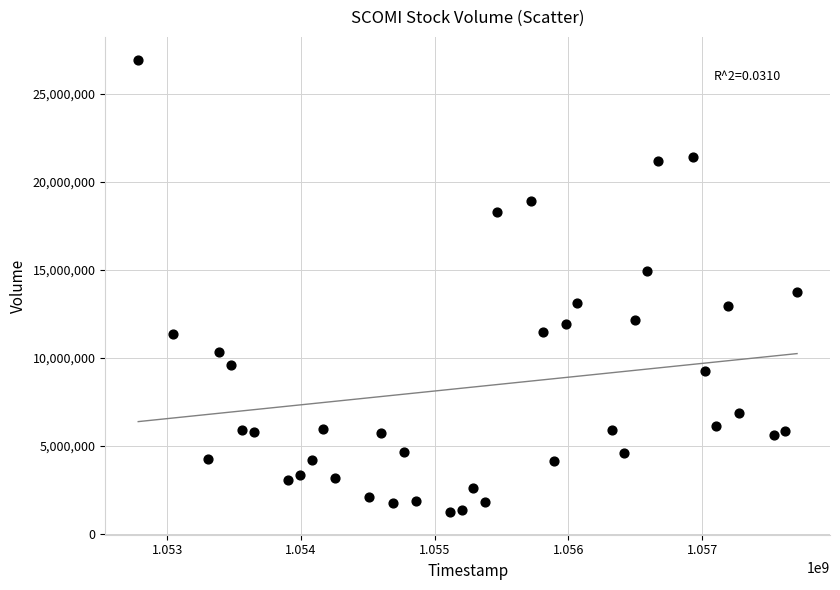

What is the range of X values (max minus min)?

4924800